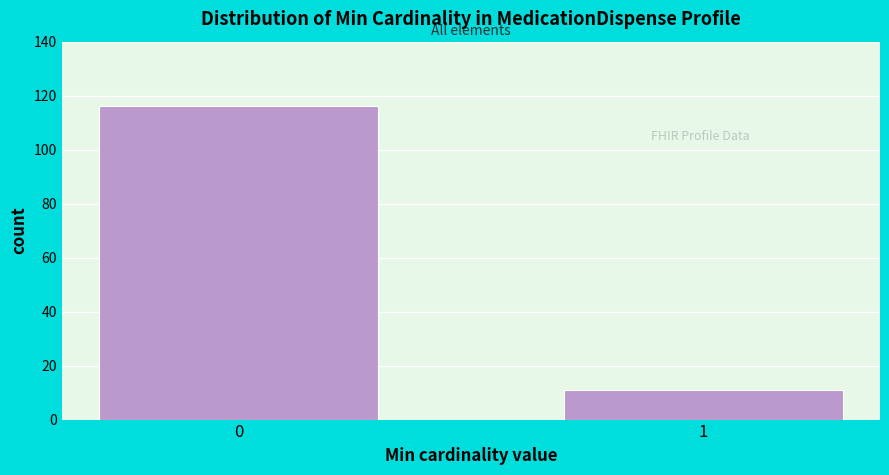

Reading right to left, what are all the values shown in this chart?

1=11	0=116